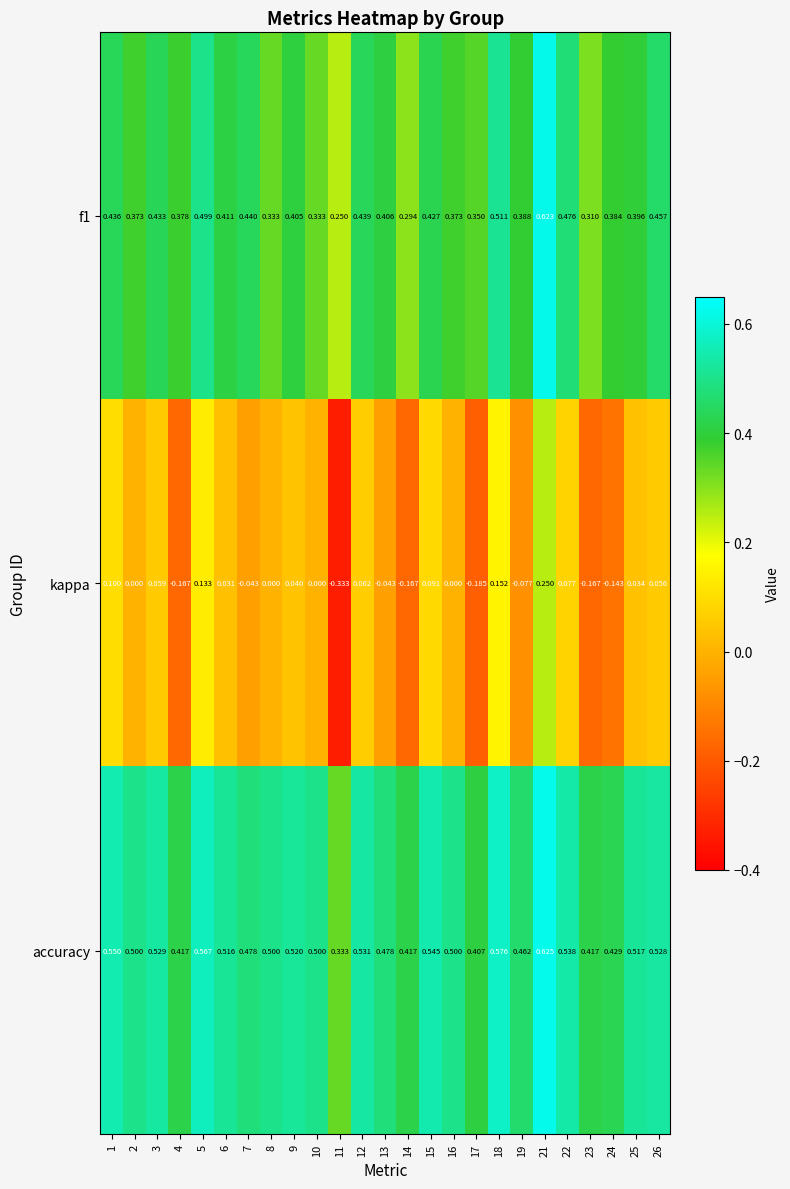

List the series in order of their overall mean, highest first.

accuracy, f1, kappa